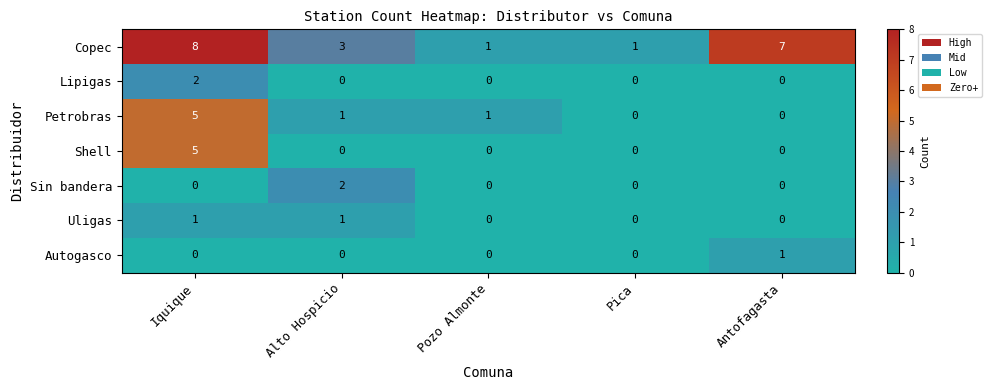

Which category has the highest value across all series?

Iquique